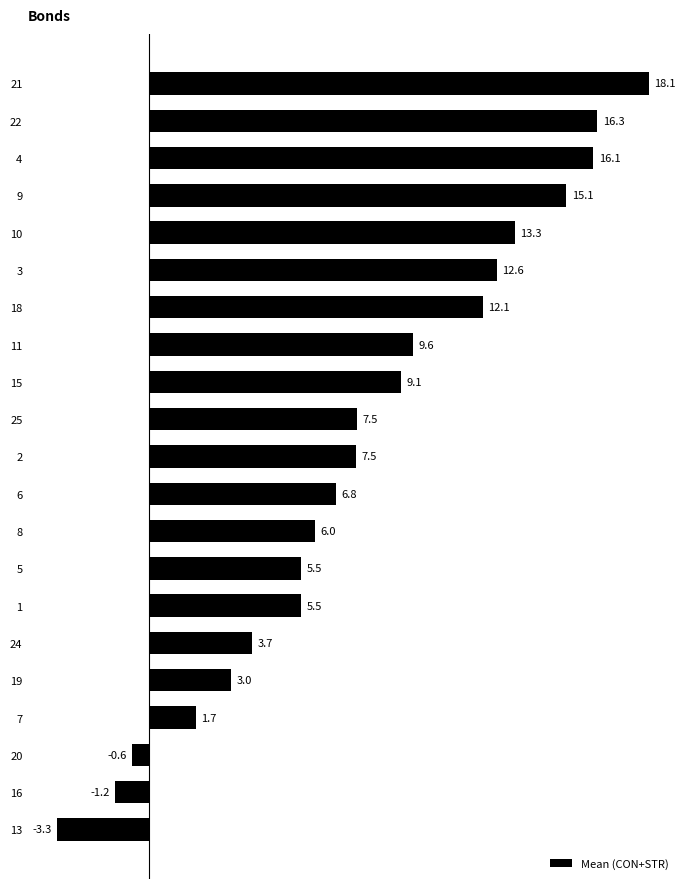

What is the sum of the values at 16 and 18?

10.9